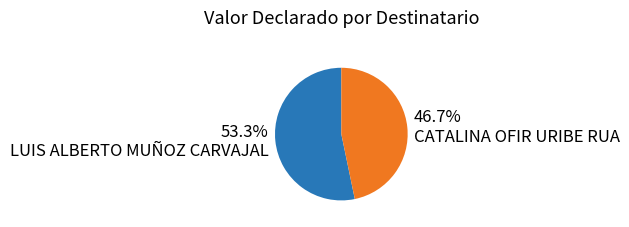

Which category accounts for the majority?

LUIS ALBERTO MUÑOZ CARVAJAL